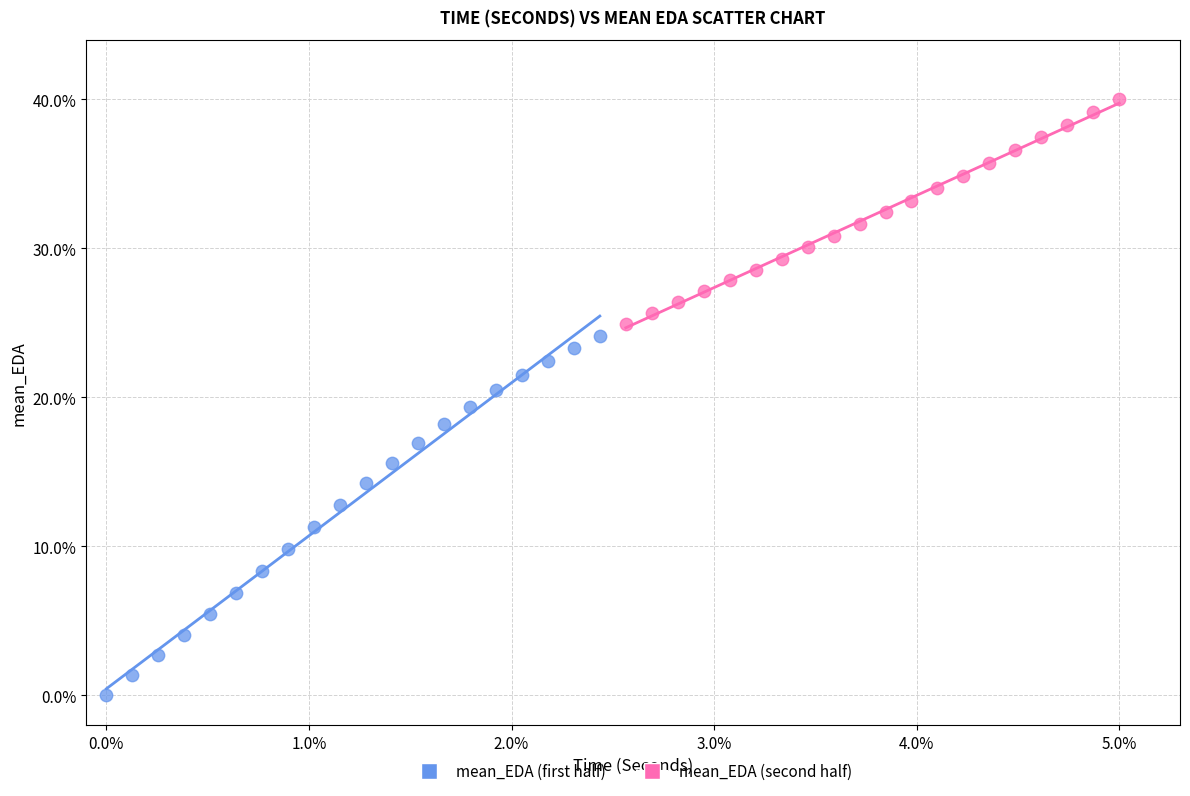

Which series contains the highest Y value?

mean_EDA (second half)